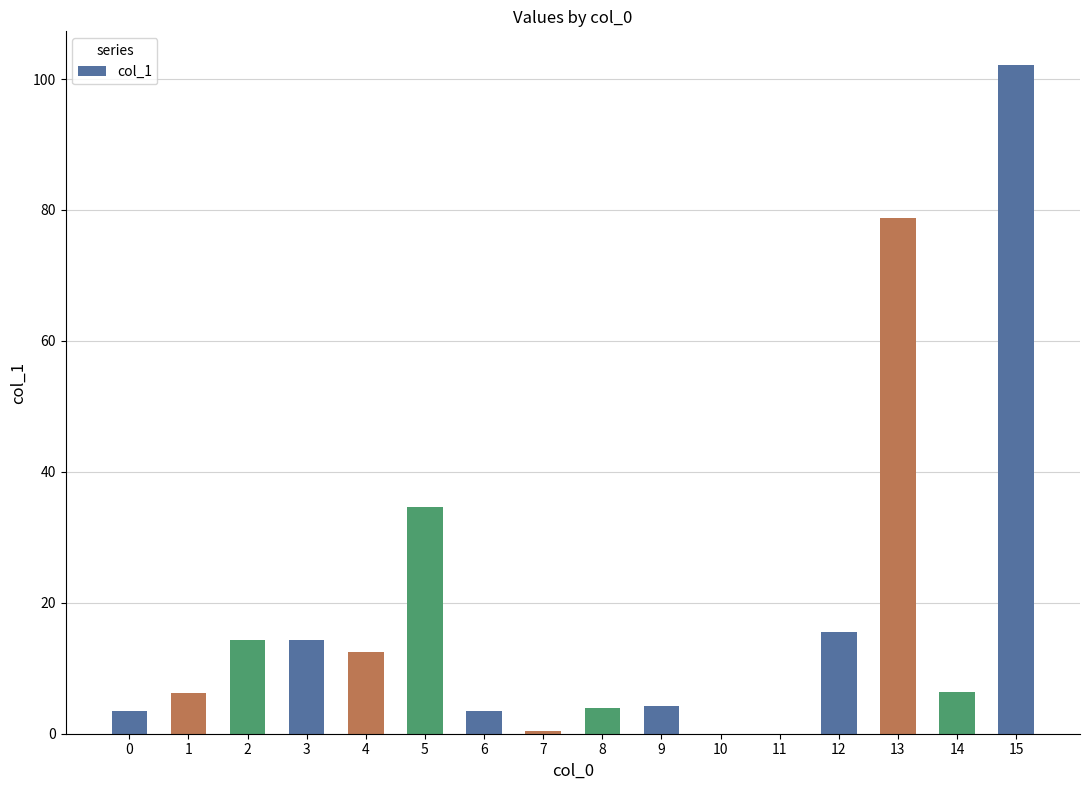

Are the bars grouped side by side (vs. stacked)?

No